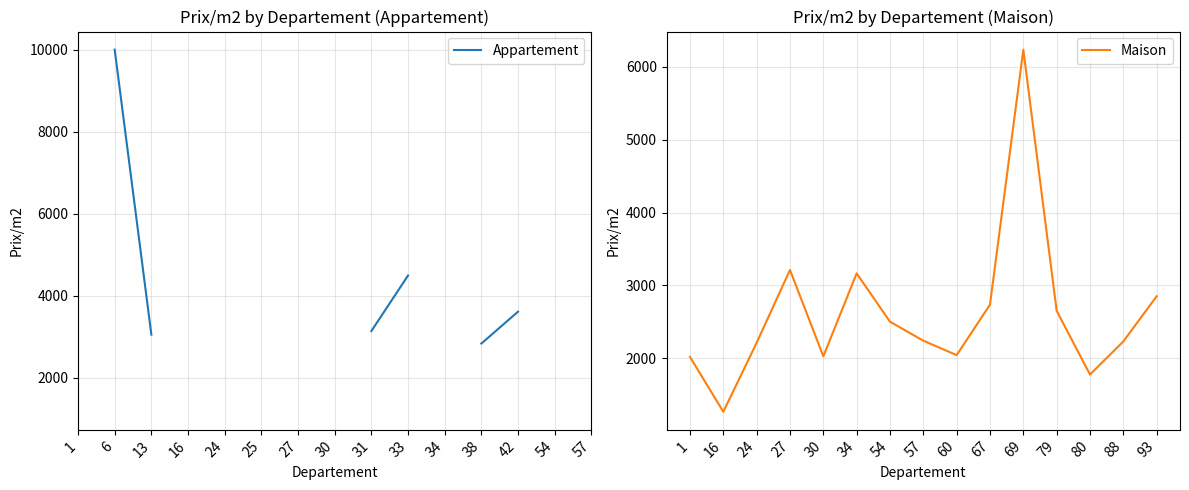

At which label is Maison closest to 3750?

27